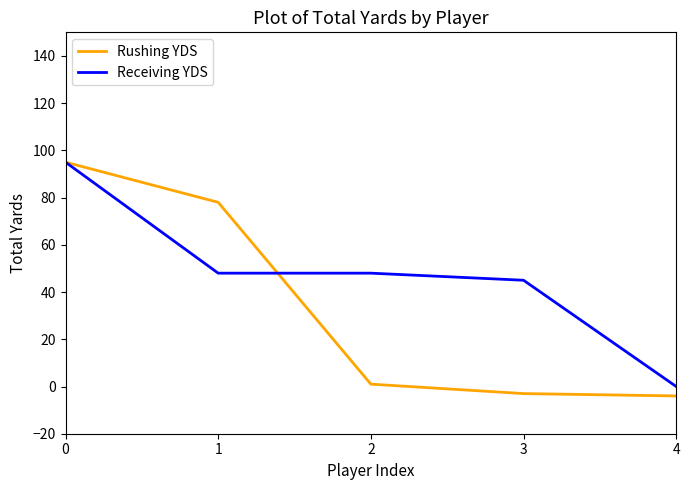

How many lines are shown in the chart?

2